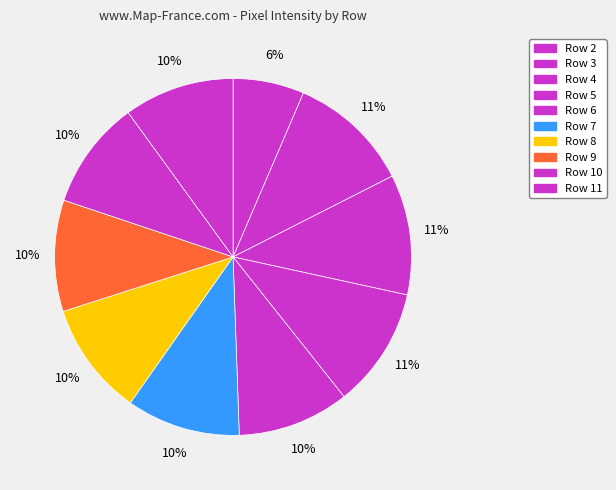

How many segments does this pie chart have?

10